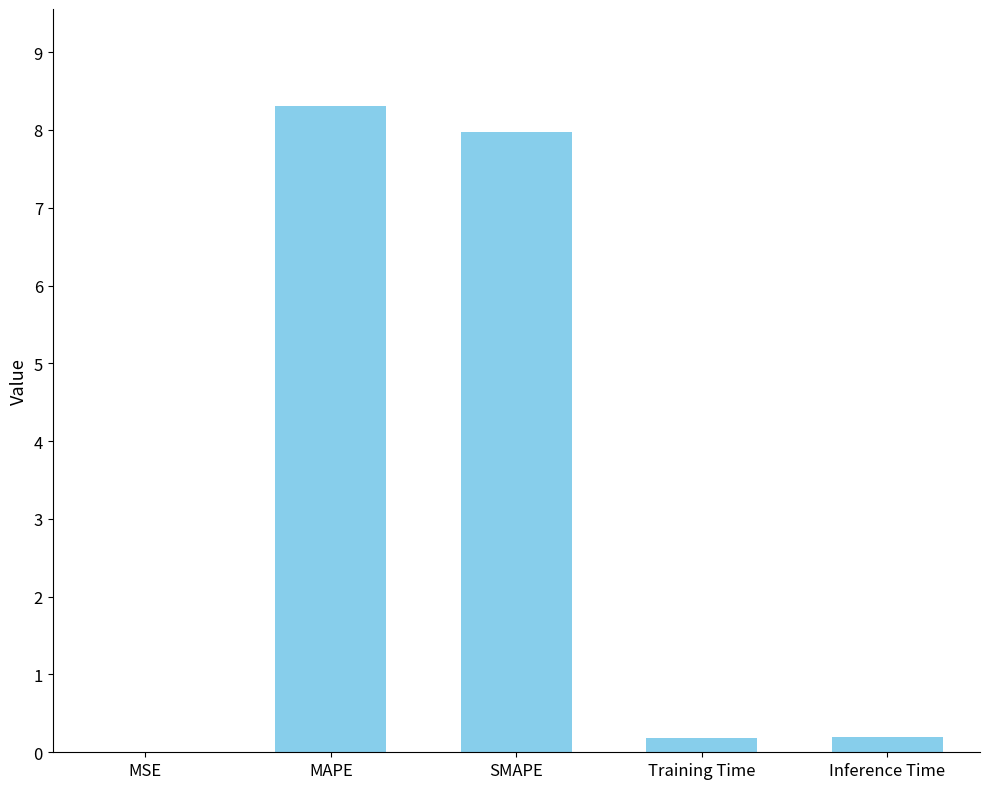

Is it true that the value at MAPE is 8.3?

True